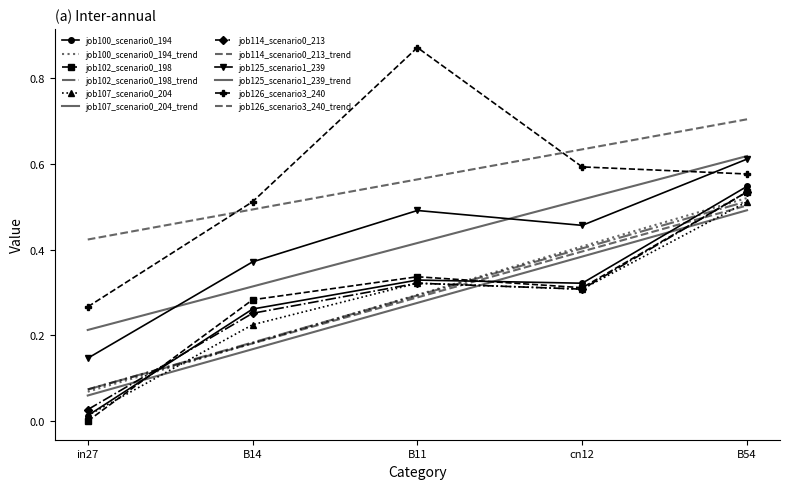

True or false: job100_scenario0_194 has a value of 0.0 at in27.

True